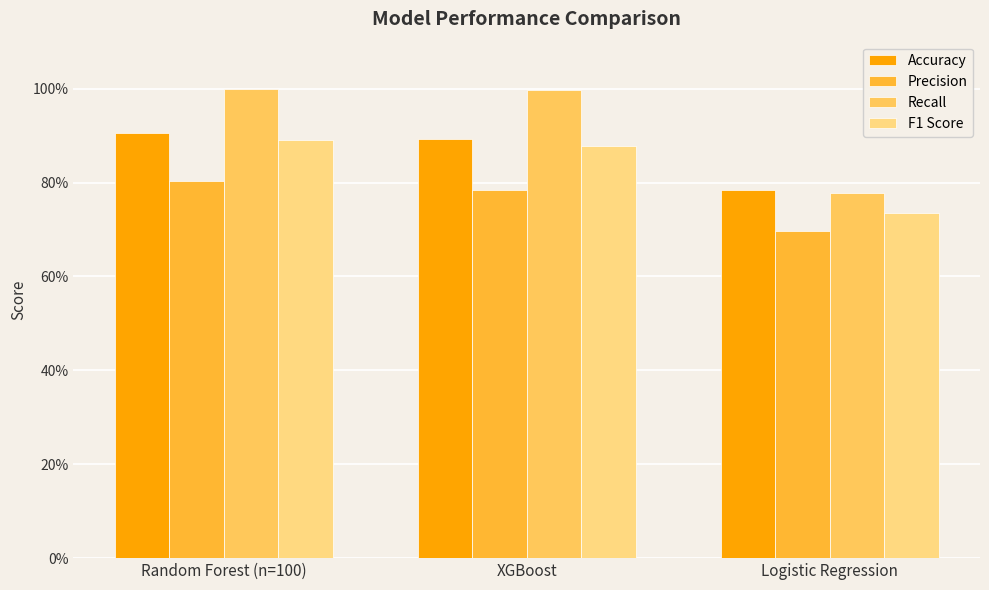

What are all the series names shown in the legend?

Accuracy, Precision, Recall, F1 Score